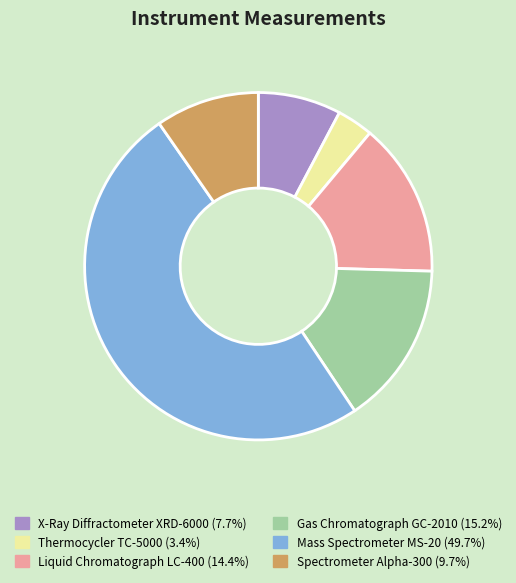

Is it true that Mass Spectrometer MS-20 is 50% of the pie?

True